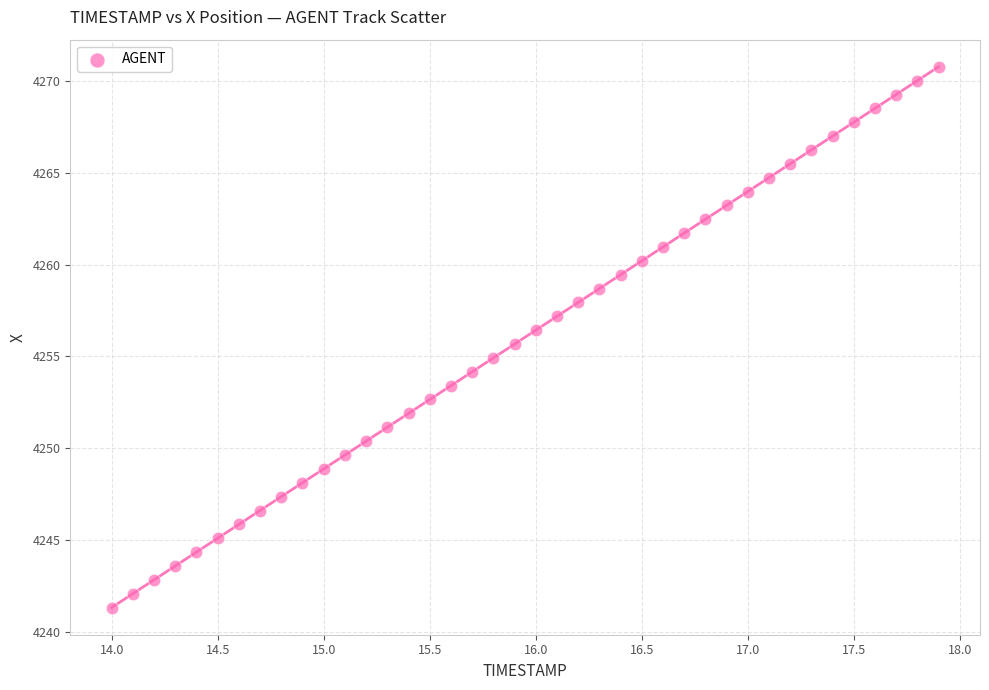

What is the range of X values (max minus min)?

3.9